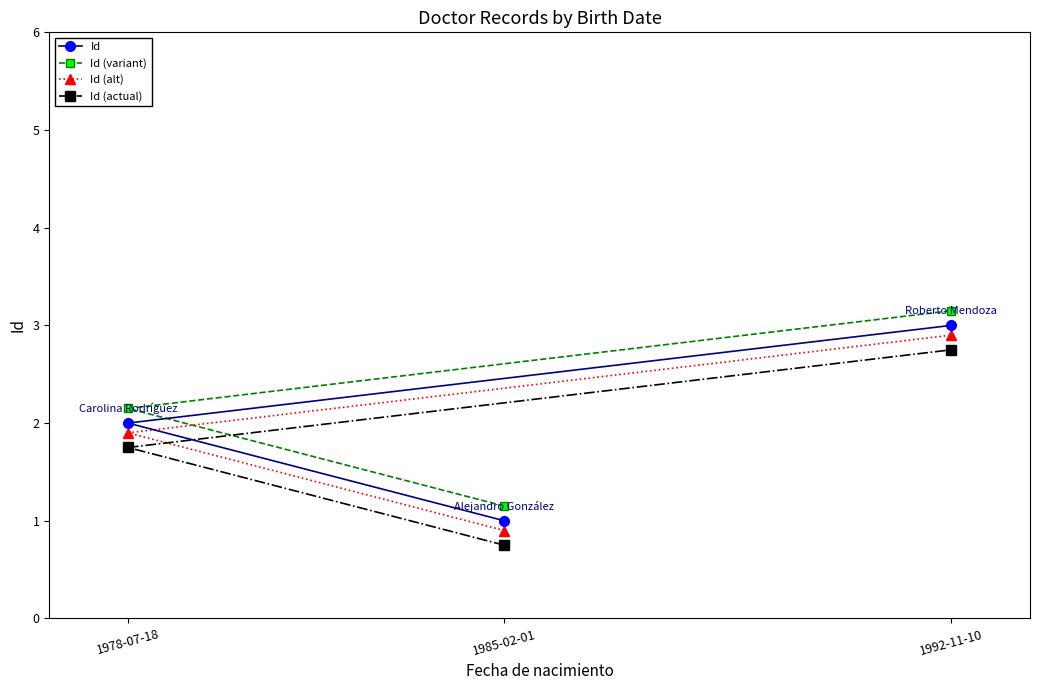

What is the maximum value shown in the chart?

3.1